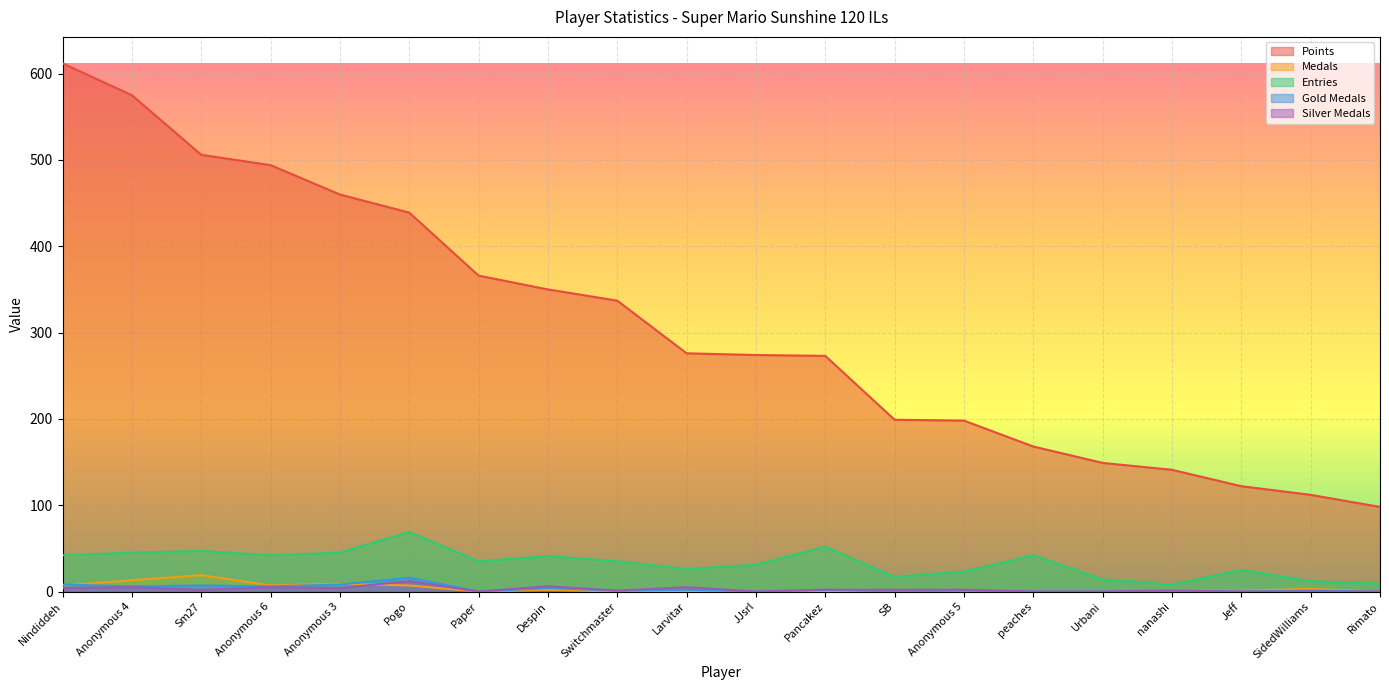

Which category has the lowest value across all series?

Paper